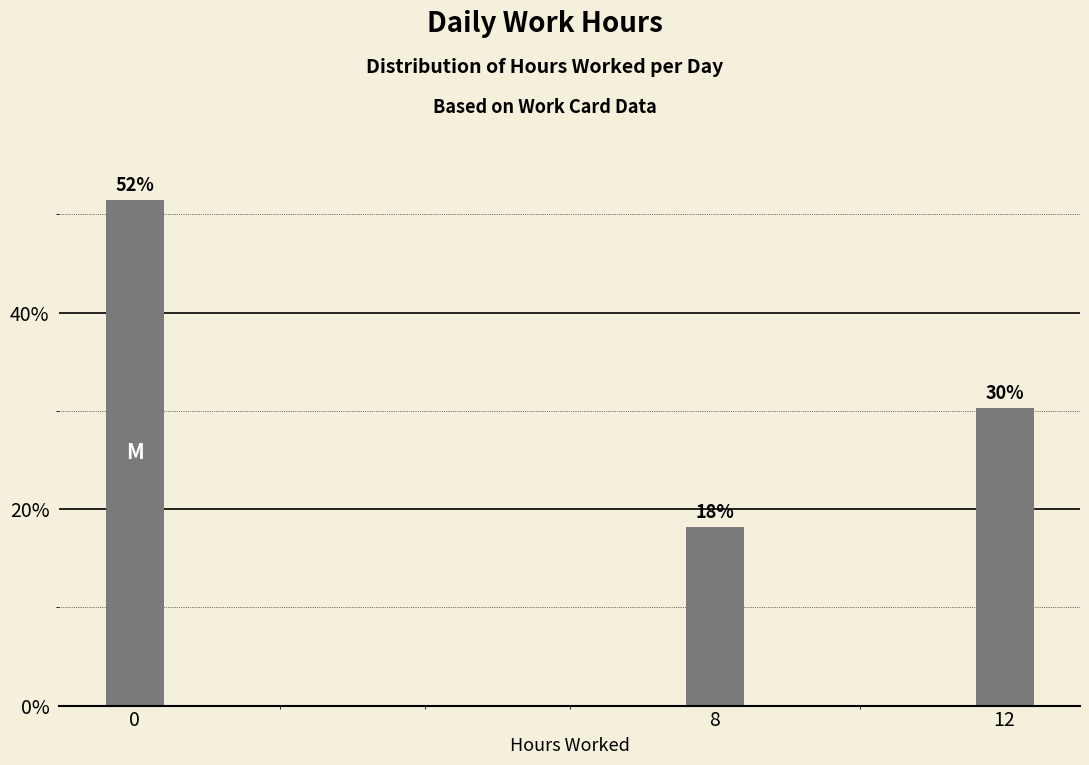

How many bars are there in total?

3